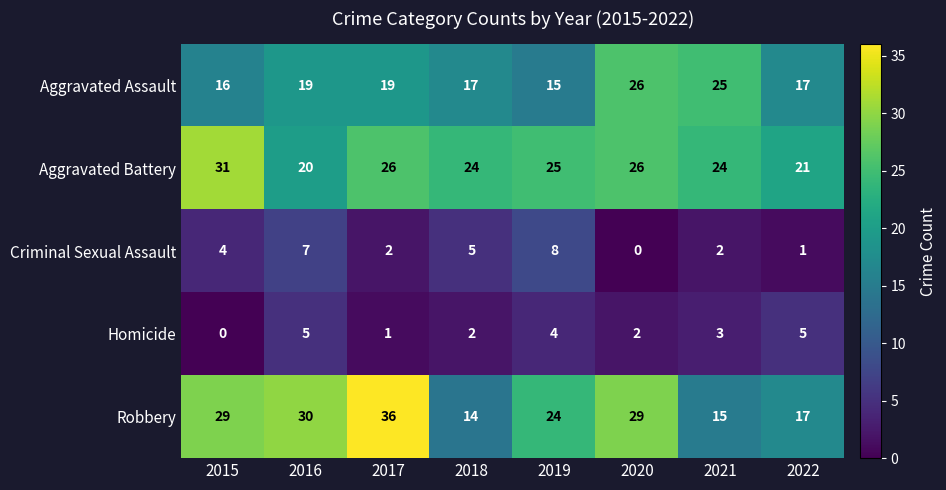

Rank the series at 2015 from lowest to highest value.

Homicide, Criminal Sexual Assault, Aggravated Assault, Robbery, Aggravated Battery